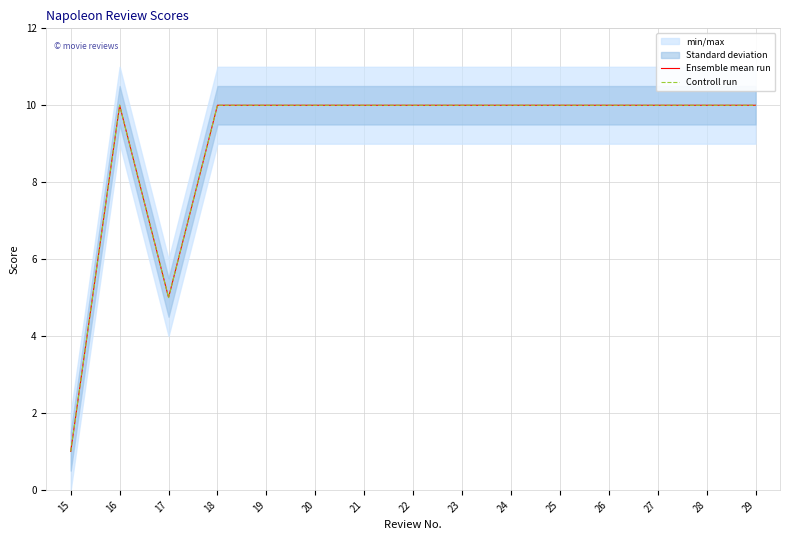

True or false: Ensemble mean run and Controll run cross at least once.

False